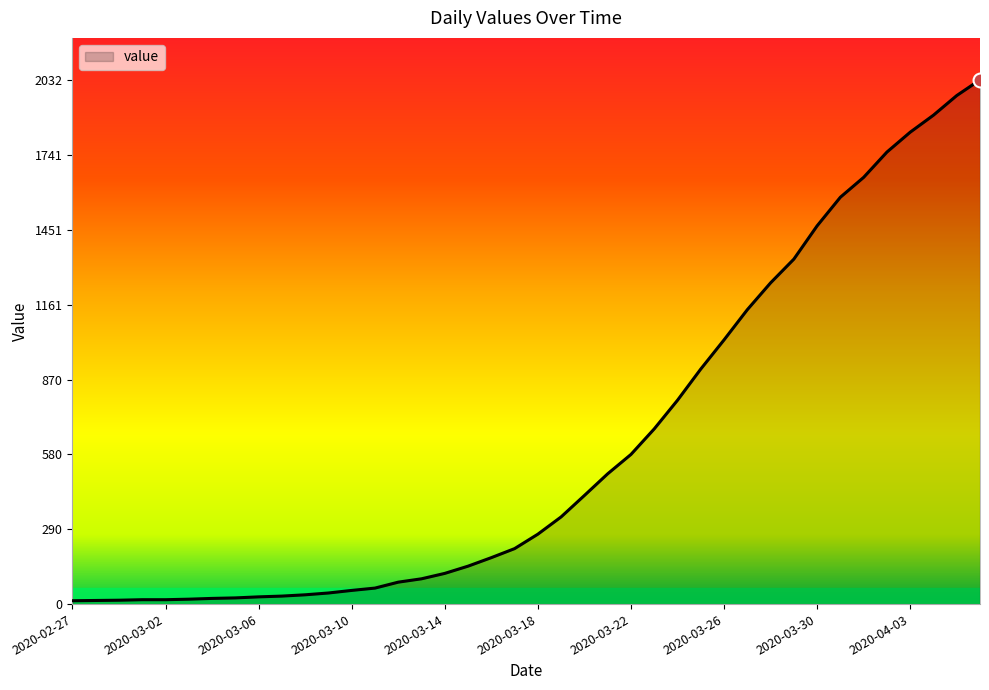

What is the greatest value displayed?

2032